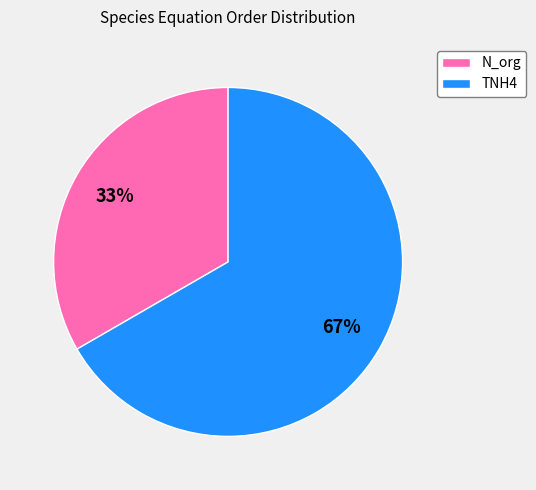

True or false: N_org accounts for 45% of the total.

False